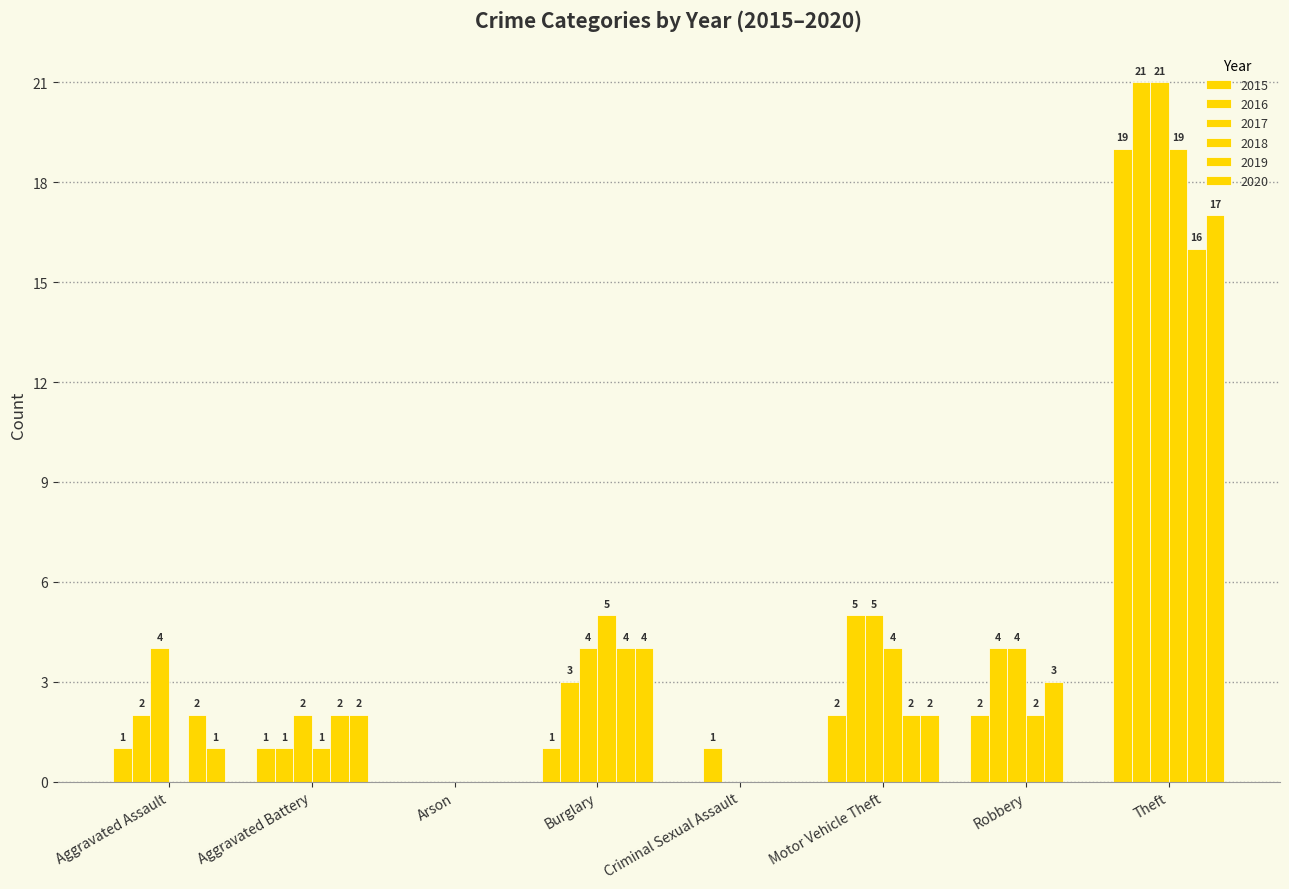

Reading left to right, transcribe all the data shown in this chart.

2015: Aggravated Assault=1	Aggravated Battery=1	Arson=0	Burglary=1	Criminal Sexual Assault=0	Motor Vehicle Theft=2	Robbery=2	Theft=19
2016: Aggravated Assault=2	Aggravated Battery=1	Arson=0	Burglary=3	Criminal Sexual Assault=1	Motor Vehicle Theft=5	Robbery=4	Theft=21
2017: Aggravated Assault=4	Aggravated Battery=2	Arson=0	Burglary=4	Criminal Sexual Assault=0	Motor Vehicle Theft=5	Robbery=4	Theft=21
2018: Aggravated Assault=0	Aggravated Battery=1	Arson=0	Burglary=5	Criminal Sexual Assault=0	Motor Vehicle Theft=4	Robbery=2	Theft=19
2019: Aggravated Assault=2	Aggravated Battery=2	Arson=0	Burglary=4	Criminal Sexual Assault=0	Motor Vehicle Theft=2	Robbery=3	Theft=16
2020: Aggravated Assault=1	Aggravated Battery=2	Arson=0	Burglary=4	Criminal Sexual Assault=0	Motor Vehicle Theft=2	Robbery=0	Theft=17